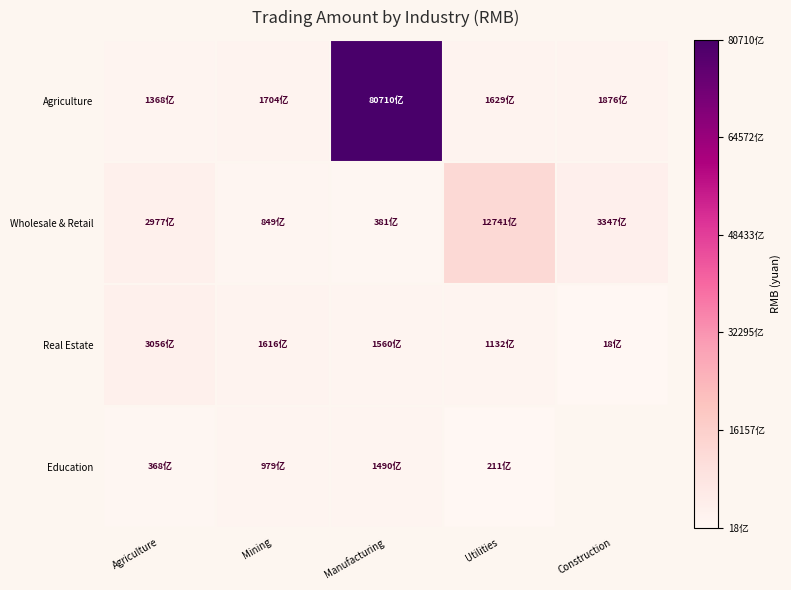

Rank the series at Agriculture from lowest to highest value.

Education, Agriculture, Wholesale & Retail, Real Estate